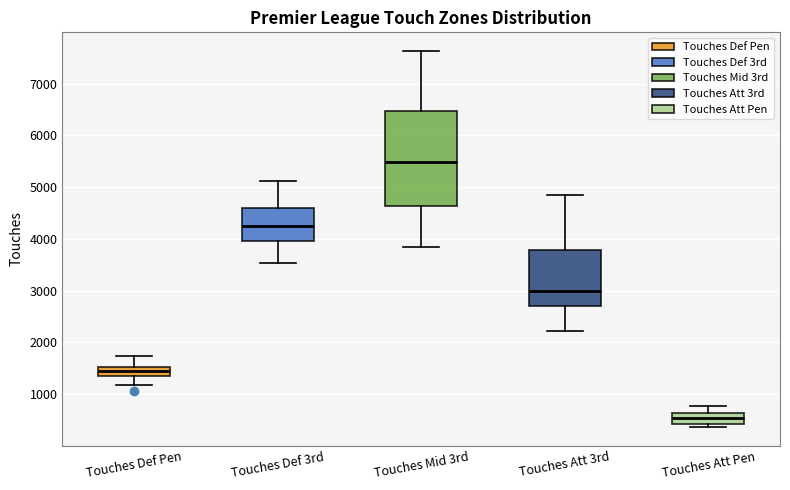

Which box has the lowest median line?

Touches Att Pen